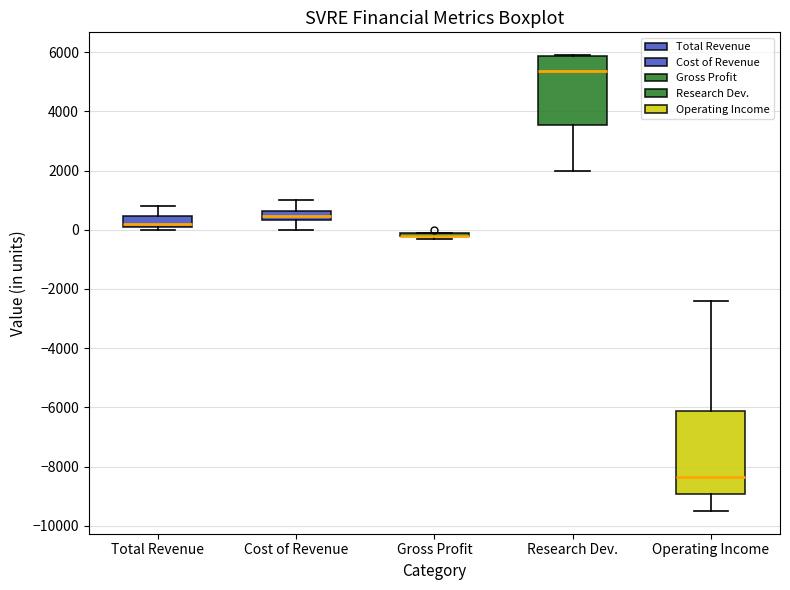

Where is the lower edge of the box for Total Revenue on the y-axis? The values are not printed on the chart, so give them approximately, as read against the axis.

200